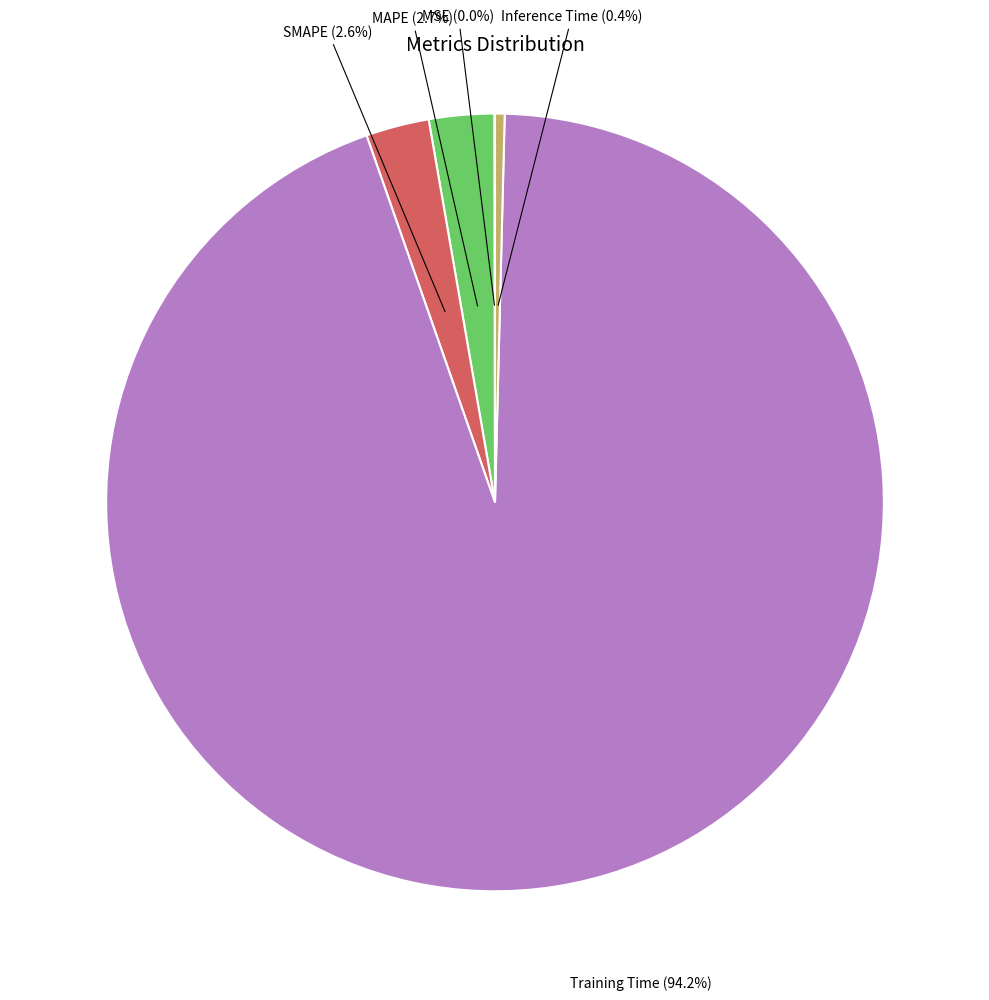

To the nearest percent, what is the difference between the largest and smallest slice percentages?

94%